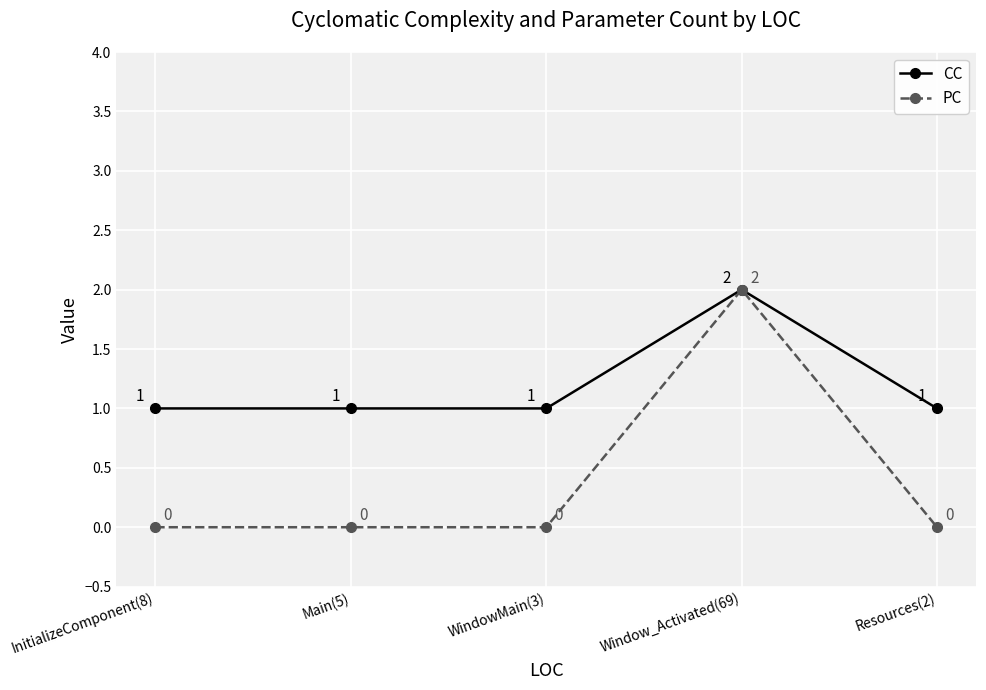

At which category is the sum across all series the highest?

Window_Activated(69)